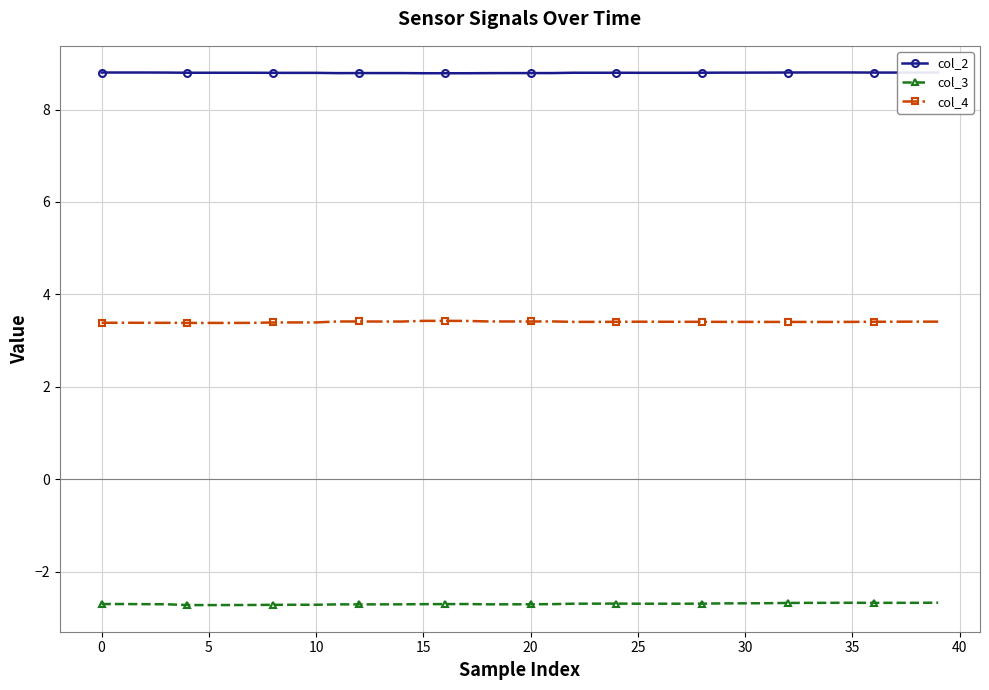

What is the smallest value displayed?

-2.7